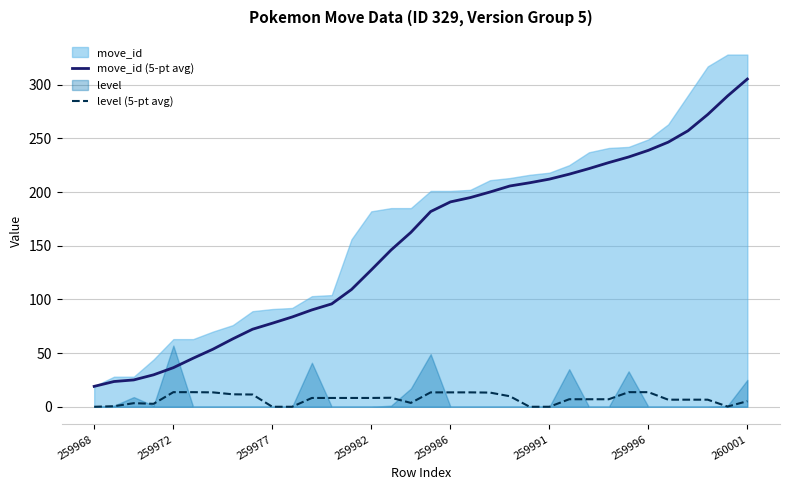

What is the sum of the level (5-pt avg) values at 29 and 21?

16.4